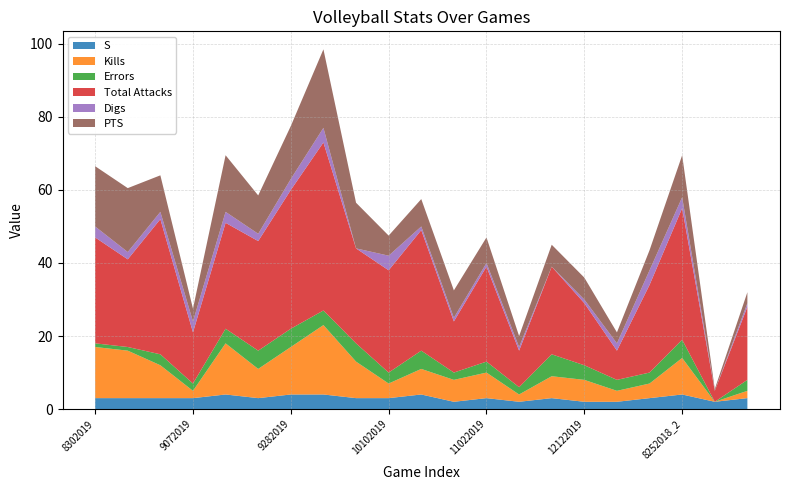

Reading right to left, what are all the values shown in this chart?

S: 8312018_2=3.0	8312018_1=2.0	8252018_2=4.0	8252018_1=3.0	8242018=2.0	12122019=2.0	11072019=3.0	11052019=2.0	11022019=3.0	10312019=2.0	10122019=4.0	10102019=3.0	10052019=3.0	10012019=4.0	9282019=4.0	9262019=3.0	9192019=4.0	9072019=3.0	9052019=3.0	8312019=3.0	8302019=3.0
Kills: 8312018_2=2.0	8312018_1=0.0	8252018_2=10.0	8252018_1=4.0	8242018=3.0	12122019=6.0	11072019=6.0	11052019=2.0	11022019=7.0	10312019=6.0	10122019=7.0	10102019=4.0	10052019=10.0	10012019=19.0	9282019=13.0	9262019=8.0	9192019=14.0	9072019=2.0	9052019=9.0	8312019=13.0	8302019=14.0
Errors: 8312018_2=3.0	8312018_1=0.0	8252018_2=5.0	8252018_1=3.0	8242018=3.0	12122019=4.0	11072019=6.0	11052019=2.0	11022019=3.0	10312019=2.0	10122019=5.0	10102019=3.0	10052019=5.0	10012019=4.0	9282019=5.0	9262019=5.0	9192019=4.0	9072019=2.0	9052019=3.0	8312019=1.0	8302019=1.0
Total Attacks: 8312018_2=20.0	8312018_1=3.0	8252018_2=36.0	8252018_1=24.0	8242018=8.0	12122019=17.0	11072019=24.0	11052019=10.0	11022019=26.0	10312019=14.0	10122019=33.0	10102019=28.0	10052019=26.0	10012019=46.0	9282019=38.0	9262019=30.0	9192019=29.0	9072019=14.0	9052019=37.0	8312019=24.0	8302019=29.0
Digs: 8312018_2=1.0	8312018_1=0.0	8252018_2=3.0	8252018_1=4.0	8242018=2.0	12122019=1.0	11072019=0.0	11052019=1.0	11022019=1.0	10312019=1.0	10122019=1.0	10102019=4.0	10052019=0.0	10012019=4.0	9282019=3.0	9262019=2.0	9192019=3.0	9072019=3.0	9052019=2.0	8312019=2.0	8302019=3.0
PTS: 8312018_2=3.0	8312018_1=0.5	8252018_2=11.5	8252018_1=5.5	8242018=3.0	12122019=6.0	11072019=6.0	11052019=3.0	11022019=7.0	10312019=7.5	10122019=7.5	10102019=5.5	10052019=12.5	10012019=21.5	9282019=14.5	9262019=10.5	9192019=15.5	9072019=3.5	9052019=10.0	8312019=17.5	8302019=16.5